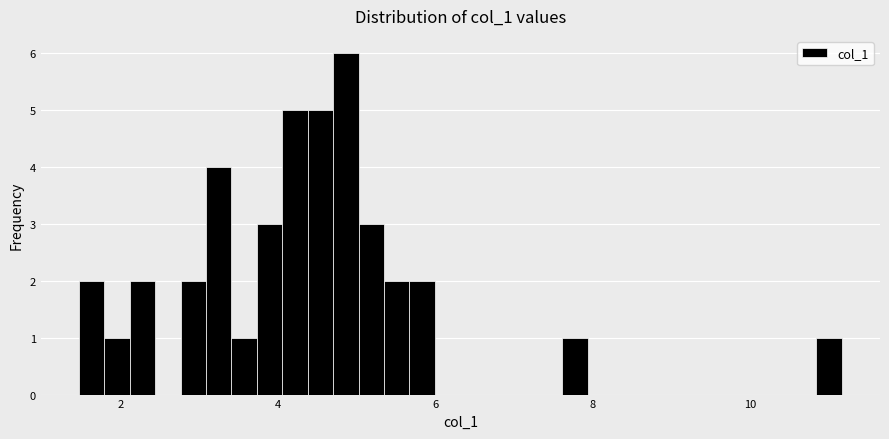

Read against the x-axis, roughly where is the centre of the tallest bar?

4.8